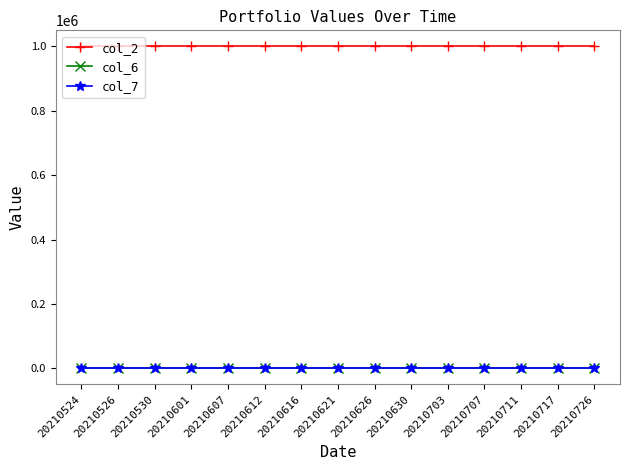

What is the spread (max minus min) of values at 20210601?

1000000